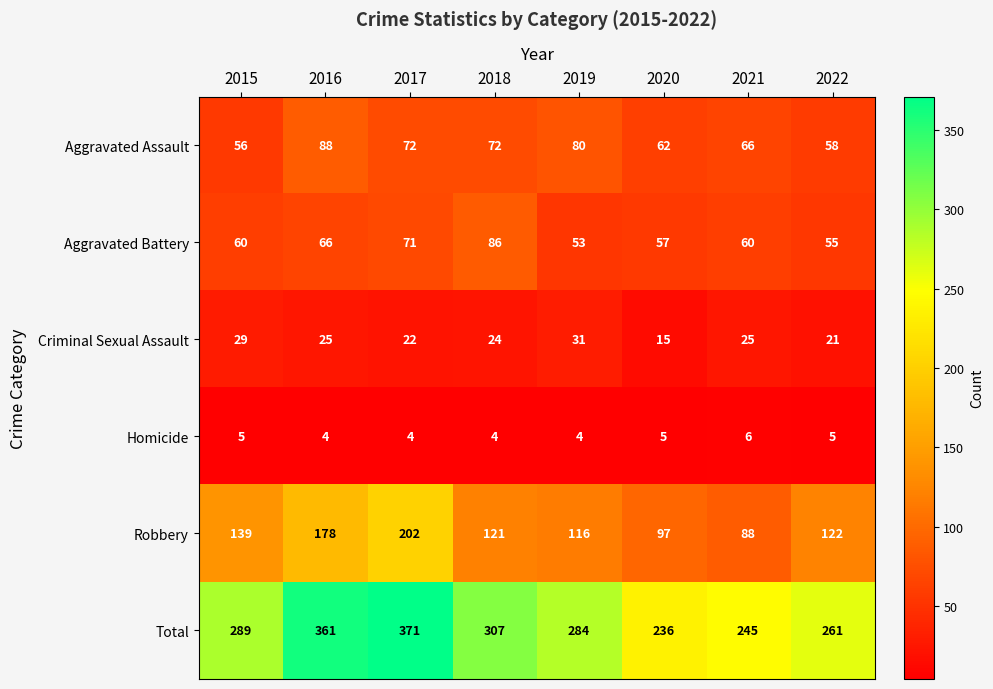

List the series in order of their peak value, highest first.

Total, Robbery, Aggravated Assault, Aggravated Battery, Criminal Sexual Assault, Homicide